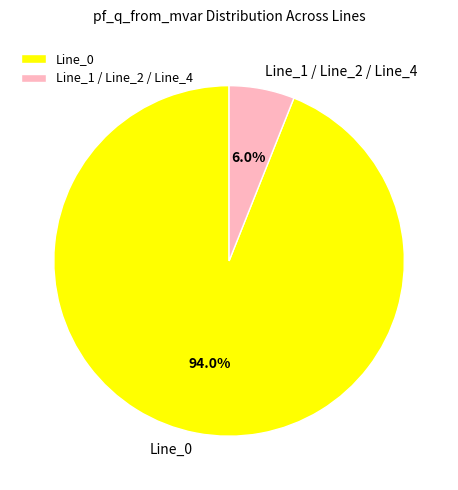

What is the largest slice in the pie chart?

Line_0